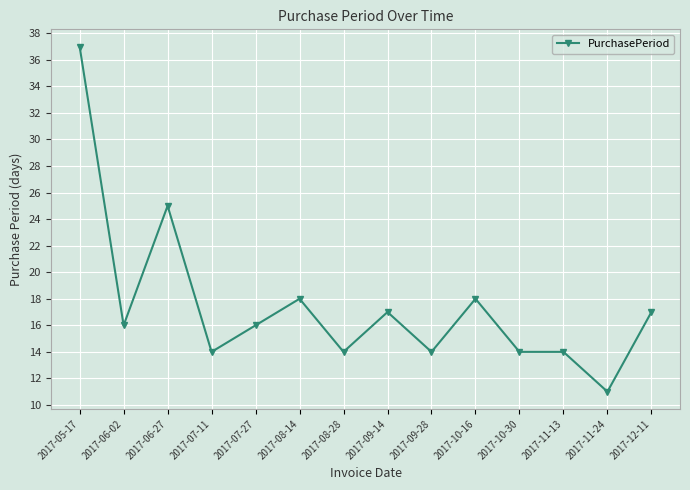

What is the smallest value displayed?

11